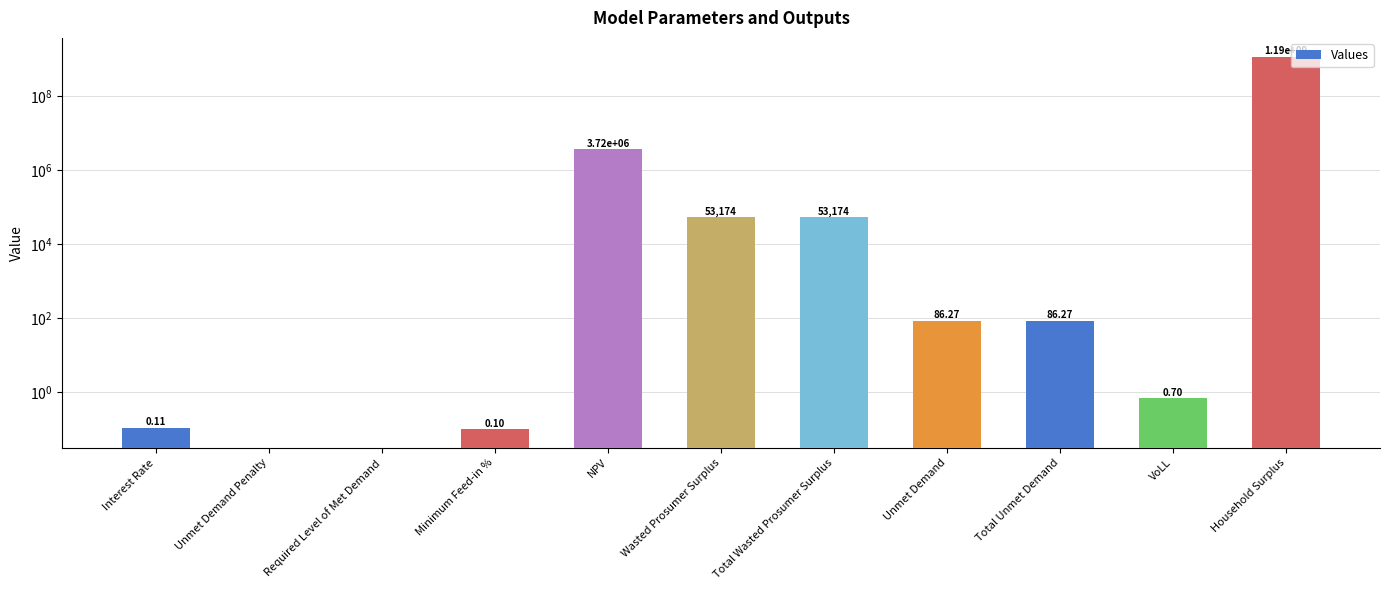

Where is the data nearest to the value 594608488?

NPV